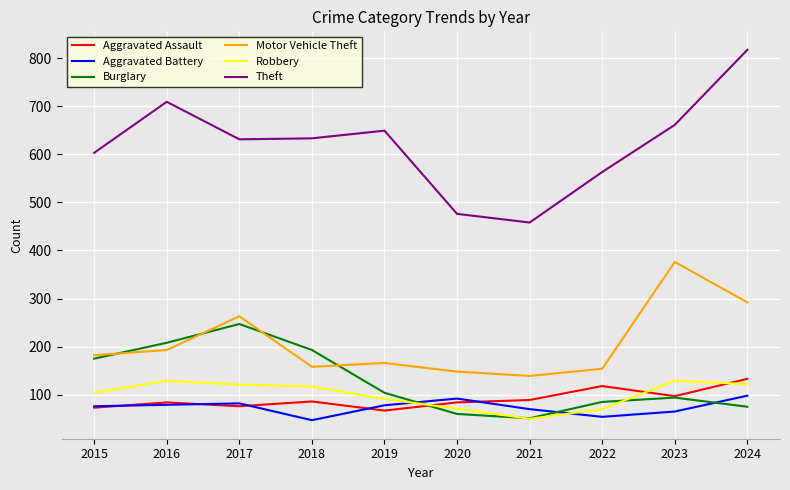

Which series changed the most between 2015 and 2021?

Theft